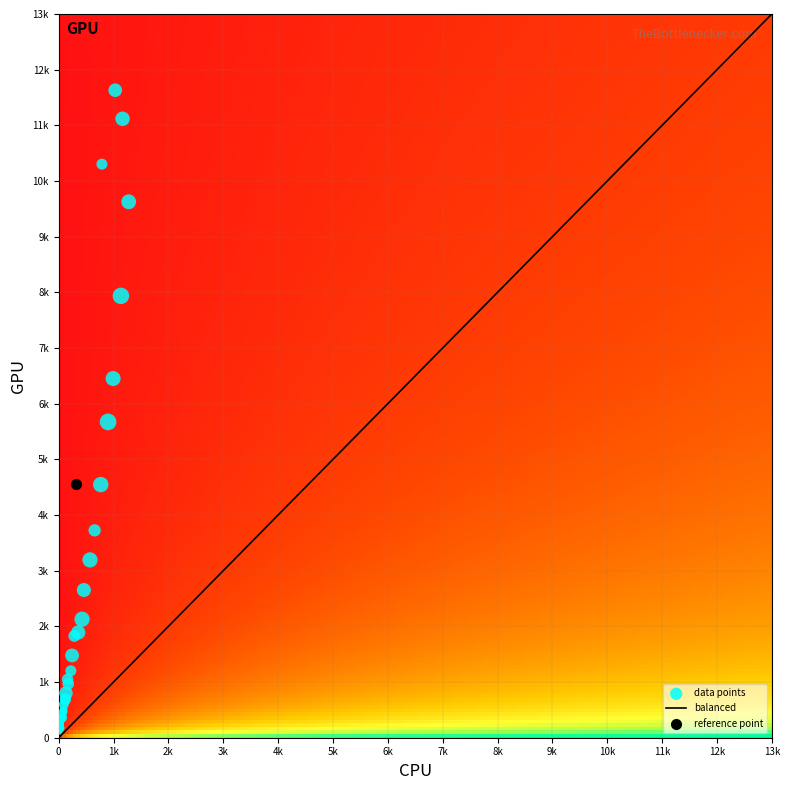

Reading right to left, what are all the values shown in this chart?

1: 176	163	222	245	285	357	427	460	571	656	768	901	993	1135	1277	1165	1031	789	312
2: 968	1050	1202	1478	1828	1891	2129	2653	3194	3725	4547	5673	6452	7937	9627	11118	11631	10303	4554
3: 23	22	21	33	24	35	40	34	40	26	41	48	39	47	38	36	32	21	4